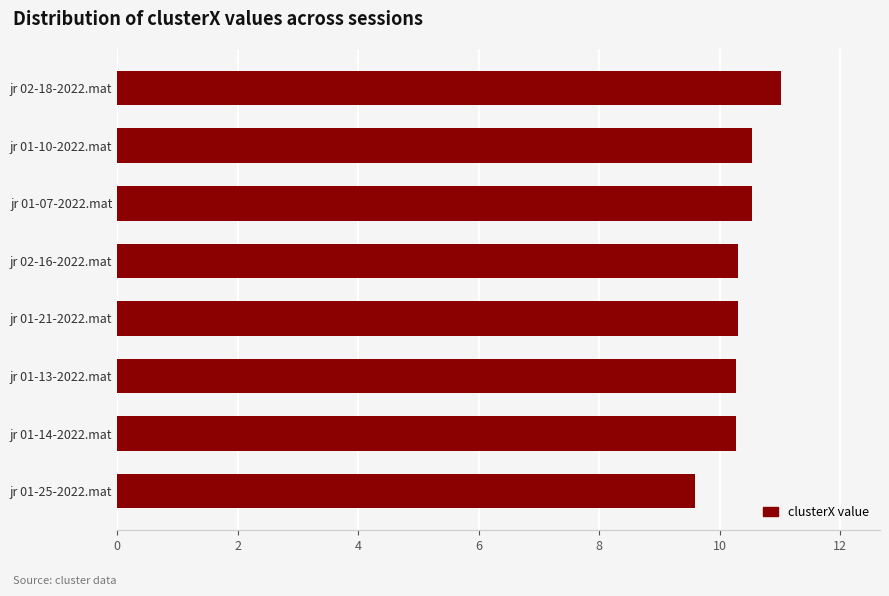

Reading bottom to top, extract all data points from this chart.

9.6	10.3	10.3	10.3	10.3	10.5	10.5	11.0